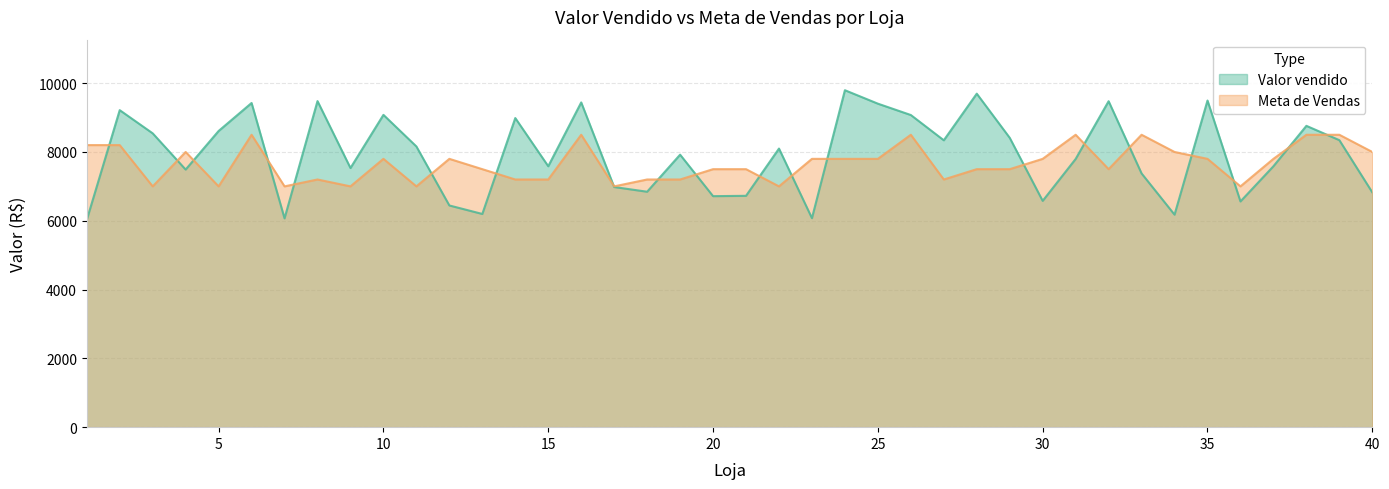

At which label is Valor vendido closest to 7909?

19